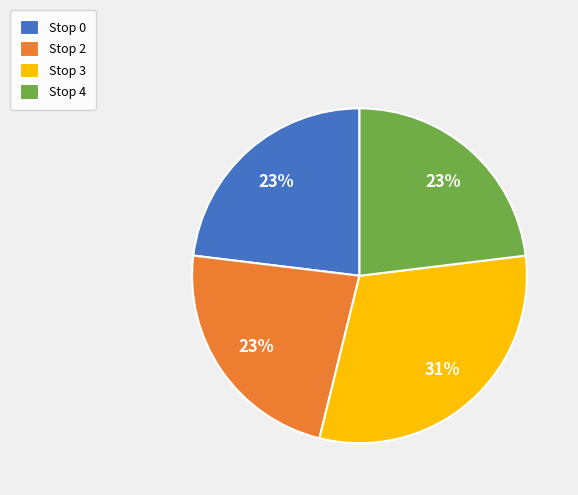

What is the ratio of the value at Stop 3 to the value at Stop 0?

1.3